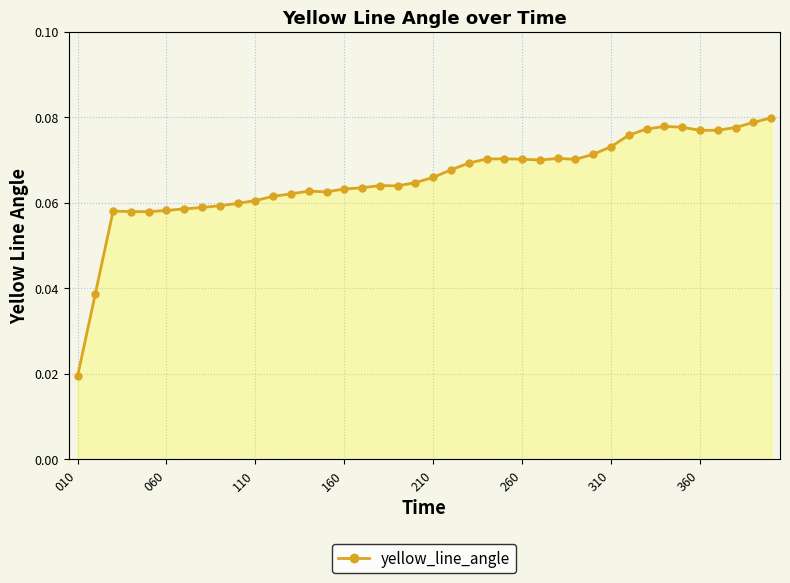

True or false: the data has more than 2 interior local peaks.

True